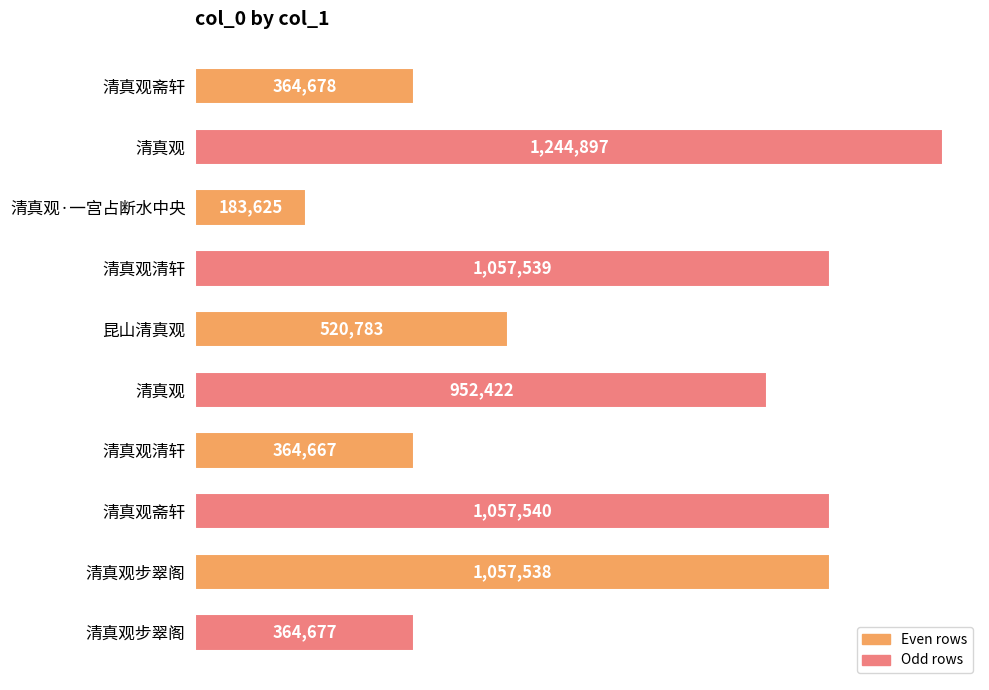

Does the chart contain any negative values?

No